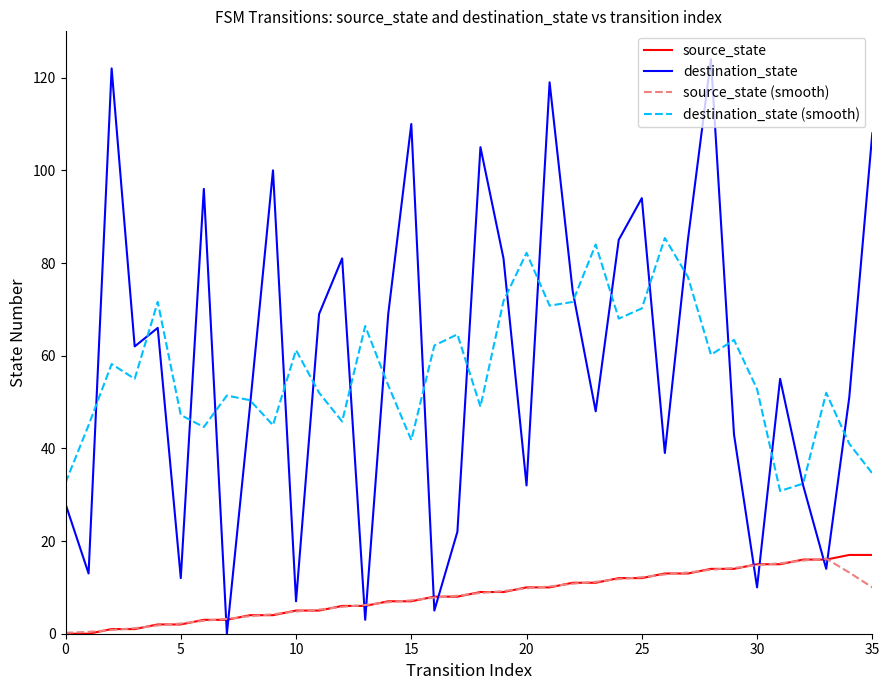

After their last crossing, which series has the higher values: destination_state or source_state (smooth)?

destination_state